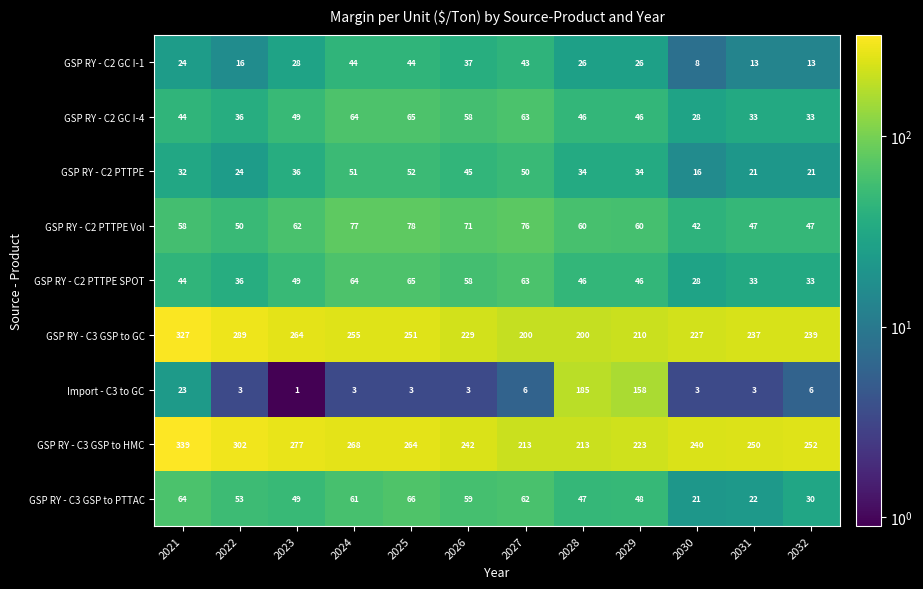

What is the average value of the GSP RY - C2 GC I-4 series?

47